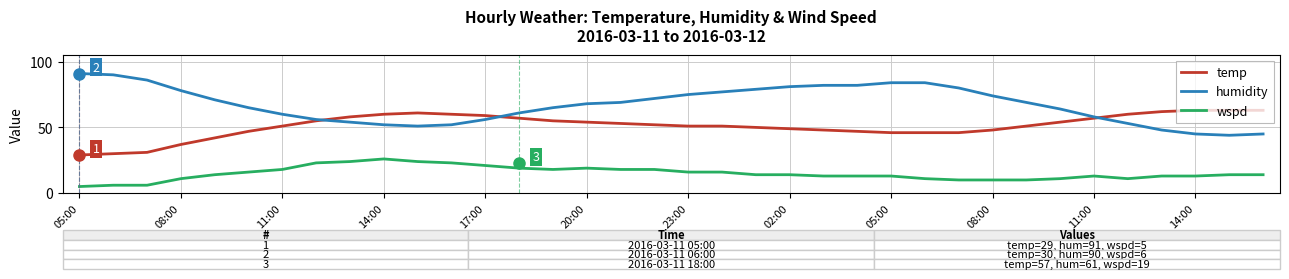

Rank the series by their maximum value, from highest to lowest.

humidity, temp, wspd